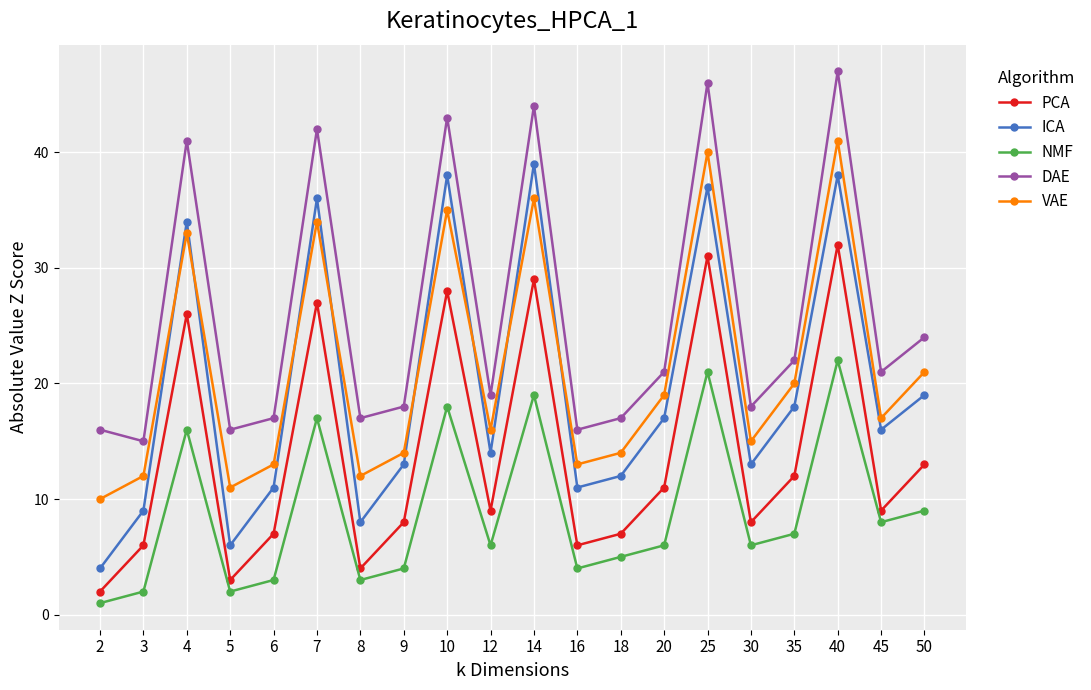

True or false: NMF and ICA intersect in this chart.

False